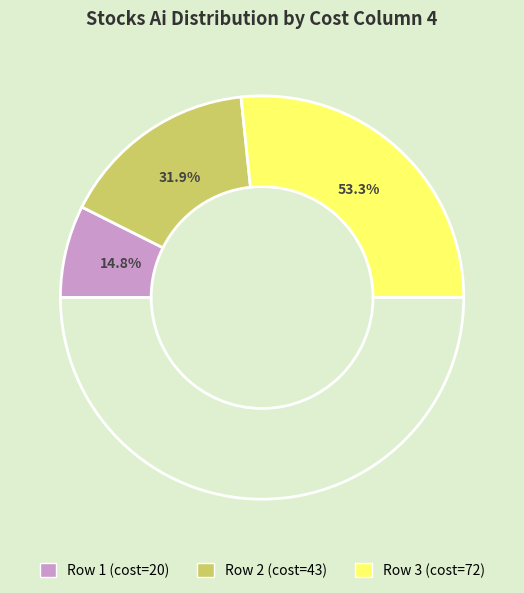

Which category accounts for the majority?

Row 3